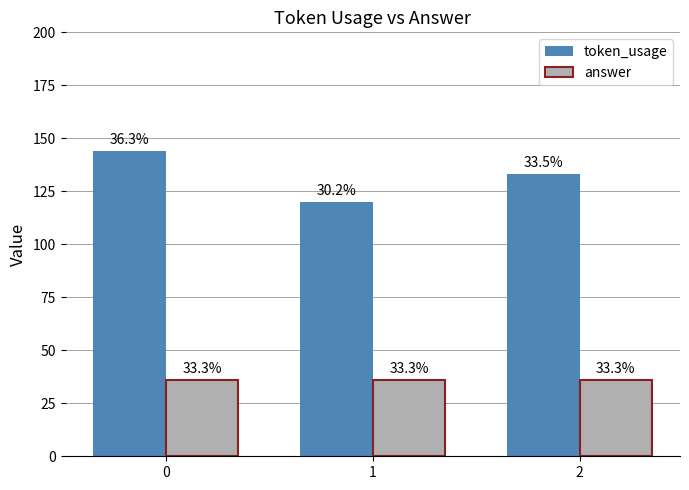

What are all the series names shown in the legend?

token_usage, answer